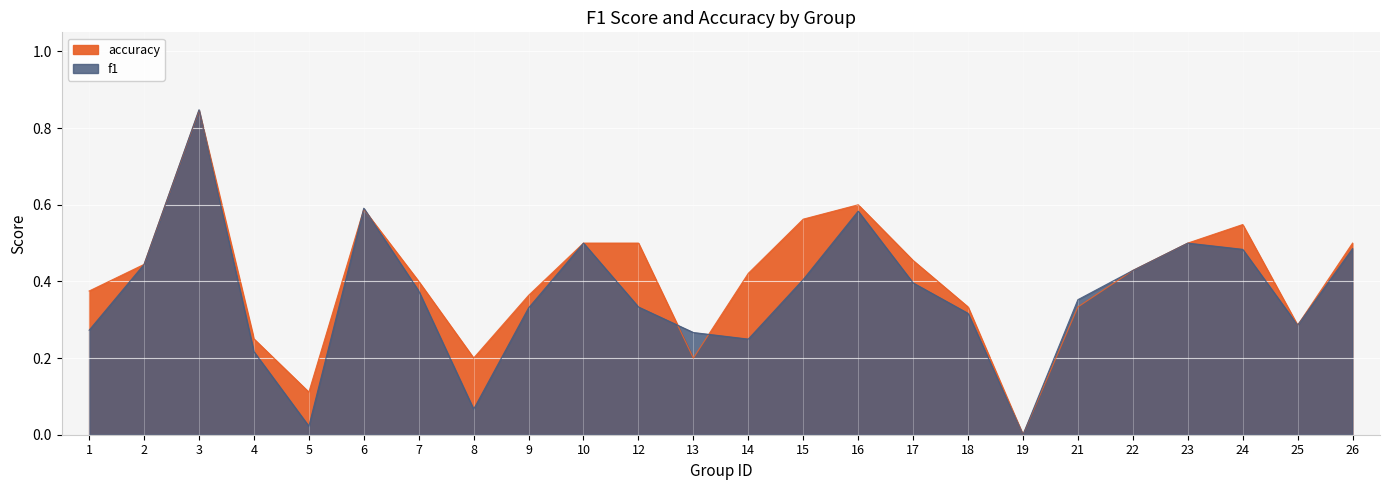

How many values in the f1 series exceed 0?

23